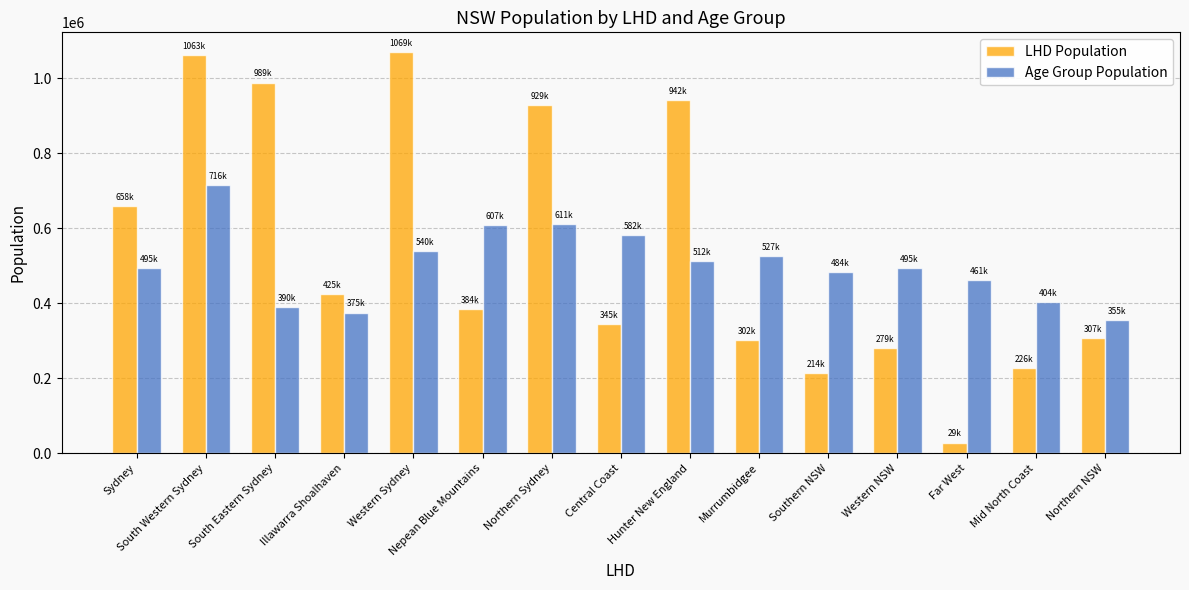

What is the lowest value of the Age Group Population series?

355280